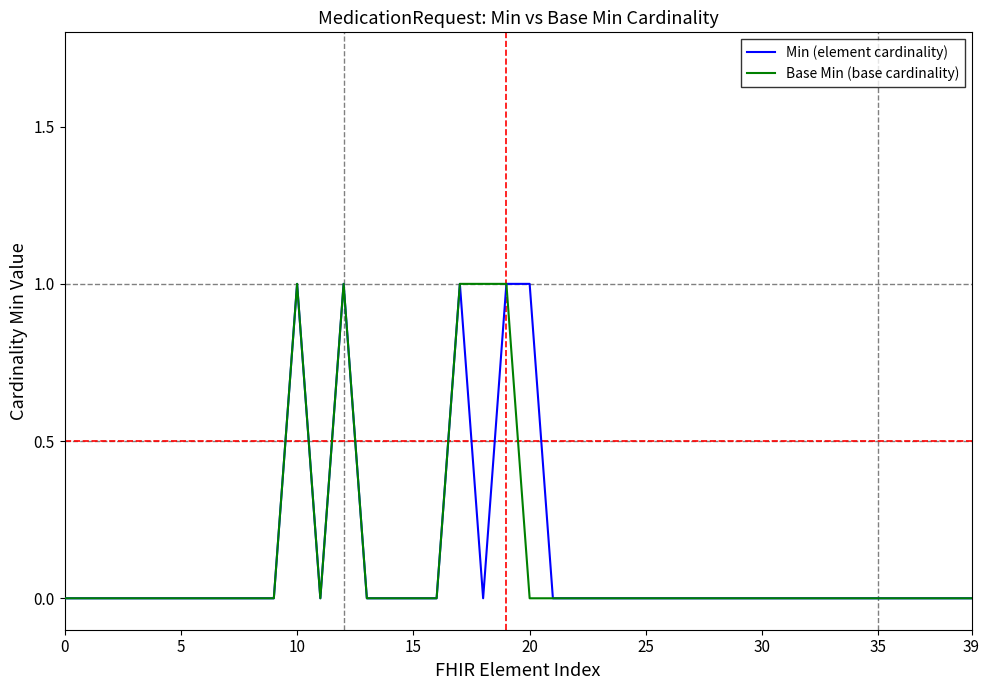

Which series has the largest total across all categories?

Min (element cardinality)